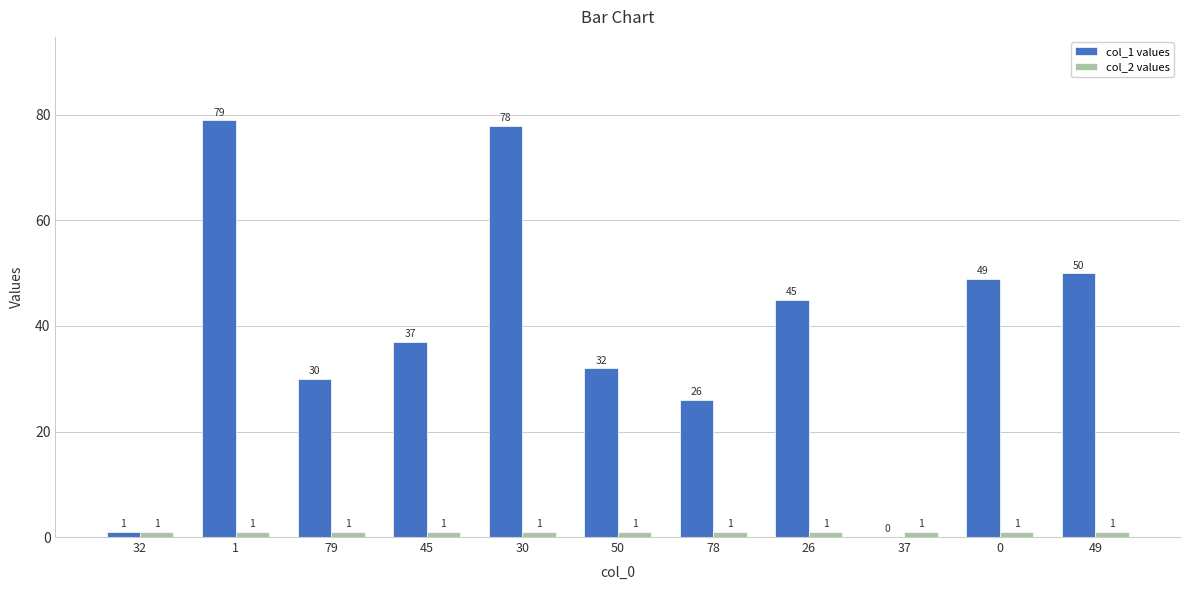

Reading left to right, what are all the values shown in this chart?

col_1 values: 32=1	1=79	79=30	45=37	30=78	50=32	78=26	26=45	37=0	0=49	49=50
col_2 values: 32=1	1=1	79=1	45=1	30=1	50=1	78=1	26=1	37=1	0=1	49=1